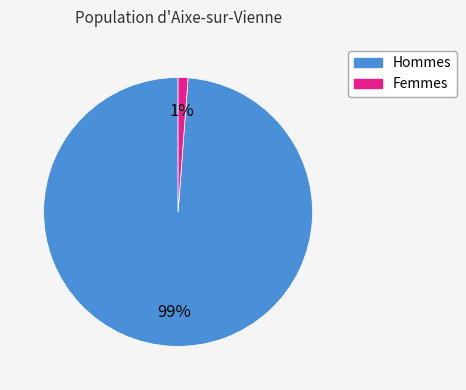

To the nearest percent, what is the difference between the largest and smallest slice percentages?

98%